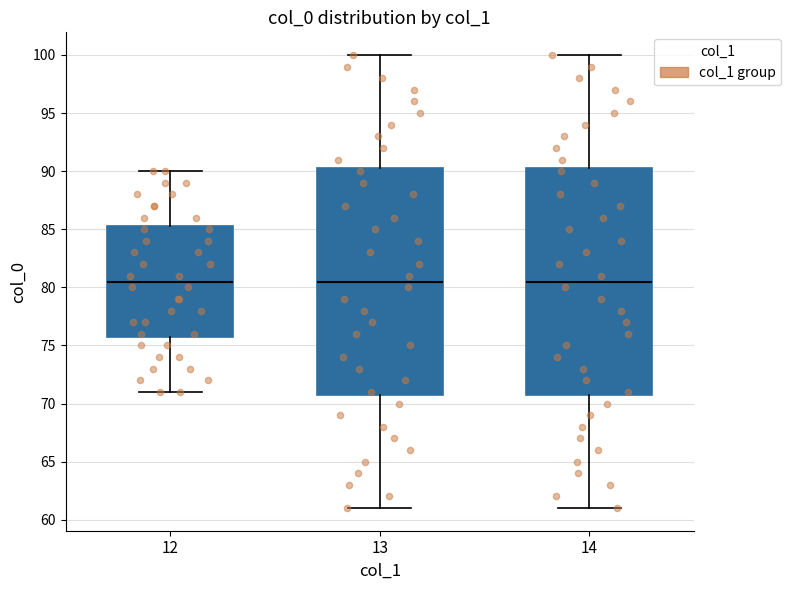

Reading left to right, read every box against the y-axis: the position of its median line, the range the box covers, and the ends of its whiskers. The values are not printed on the chart, so give them approximately, as read against the axis.

12: median 80.5, box 76.0 to 85.5, whiskers 71.0 to 90.0
13: median 80.5, box 71.0 to 90.5, whiskers 61.0 to 100.0
14: median 80.5, box 71.0 to 90.5, whiskers 61.0 to 100.0